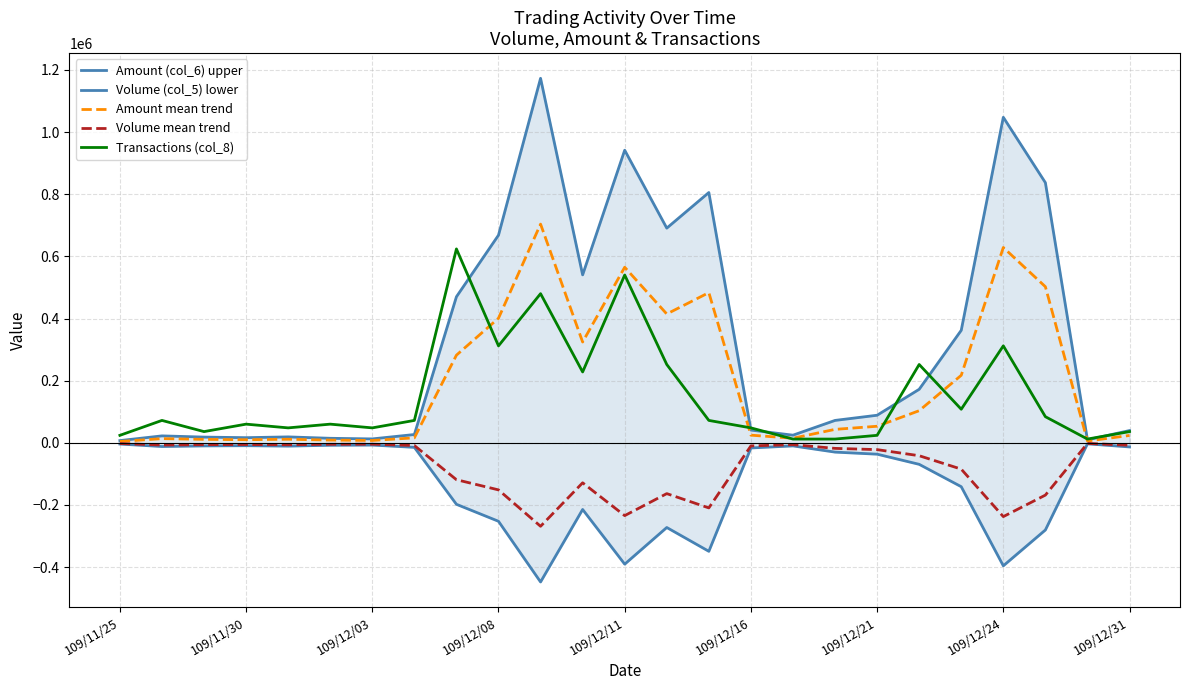

At which label is Volume (col_5) lower closest to -225666?

11